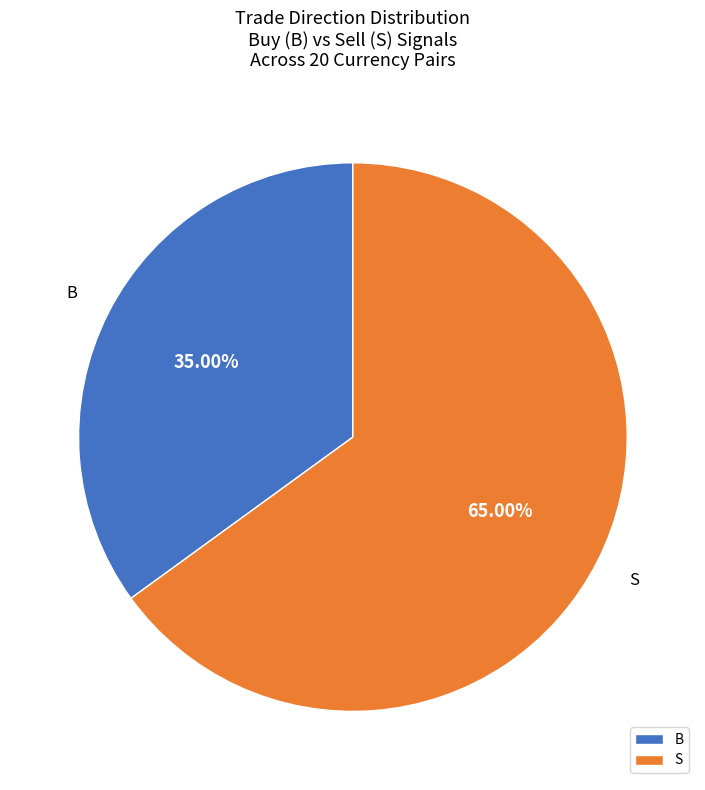

Is it true that S is 71% of the pie?

False